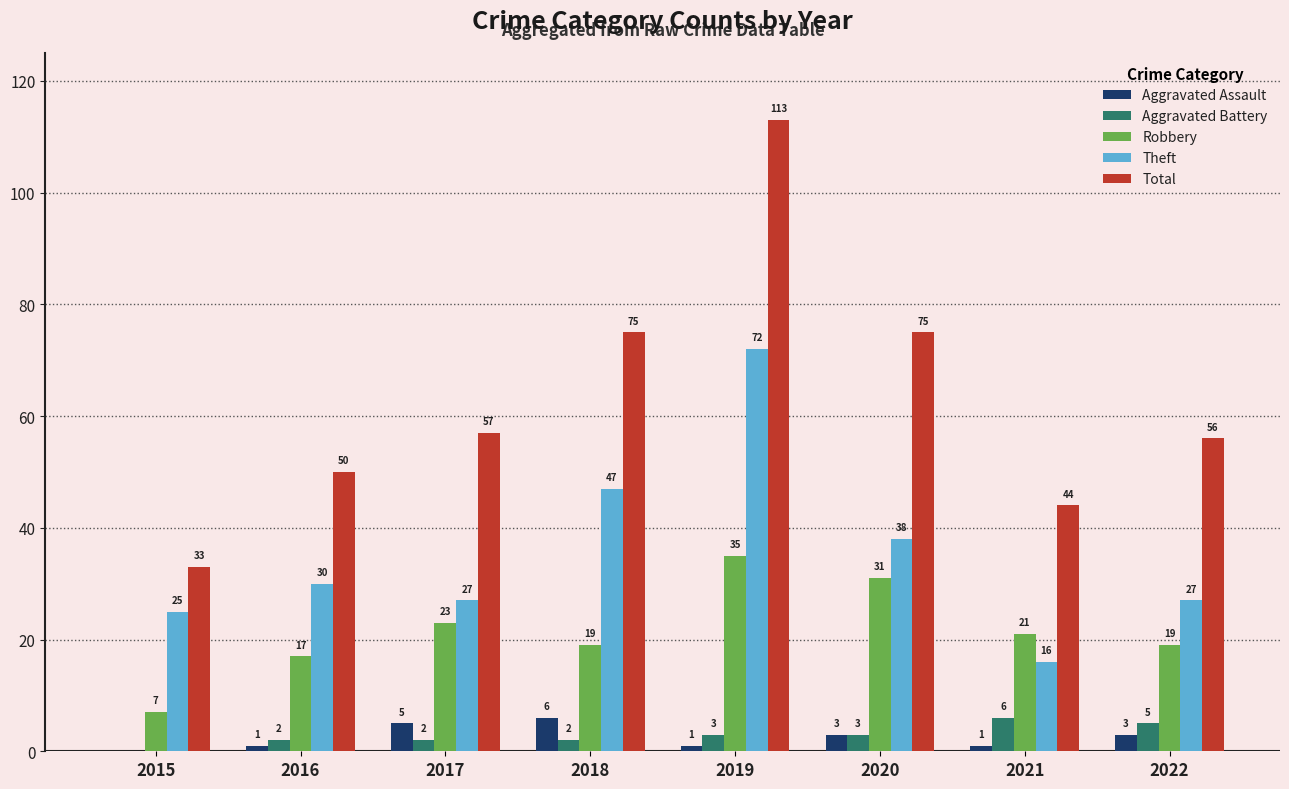

How many Aggravated Assault values are between 1 and 5?

6